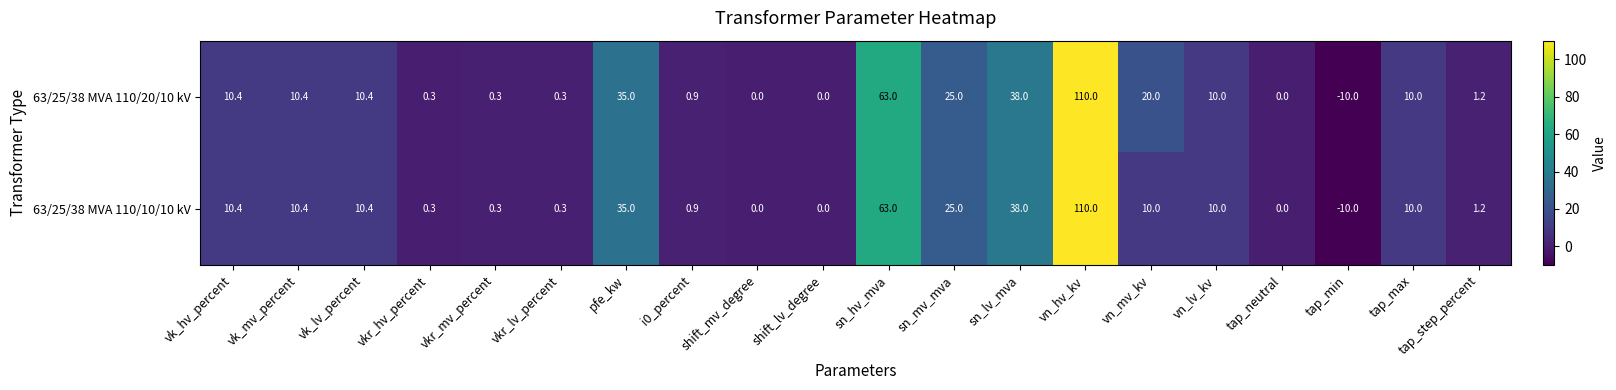

What is the smallest value displayed?

-10.0